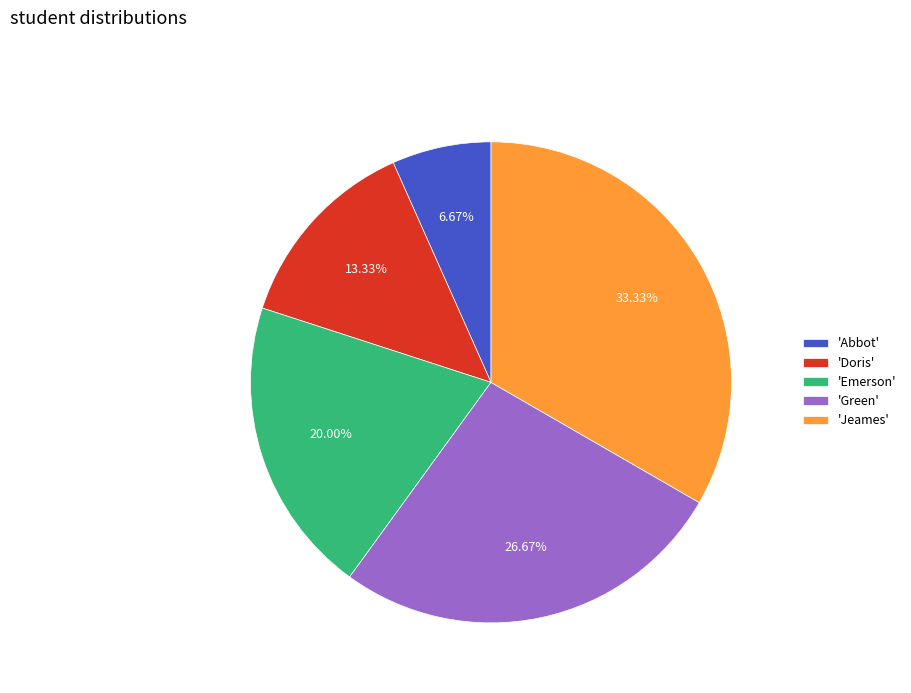

Rank the categories by value from highest to lowest.

'Jeames', 'Green', 'Emerson', 'Doris', 'Abbot'